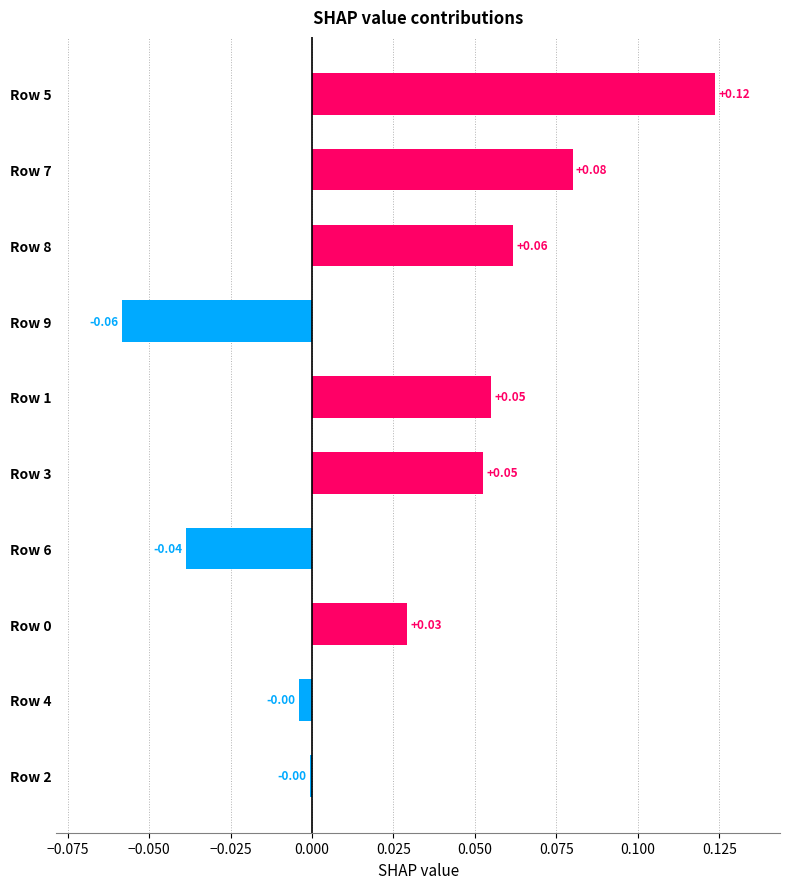

What is the change in value from Row 4 to Row 5?

+0.1